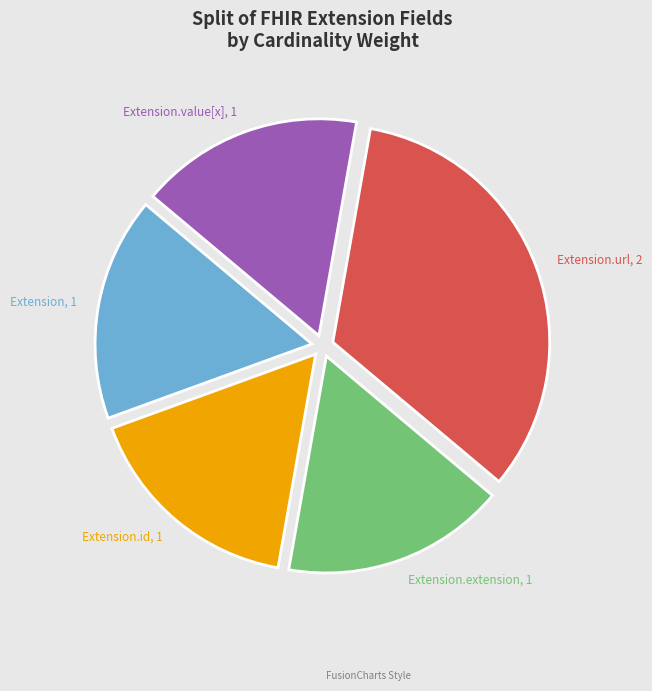

True or false: Extension accounts for 8% of the total.

False